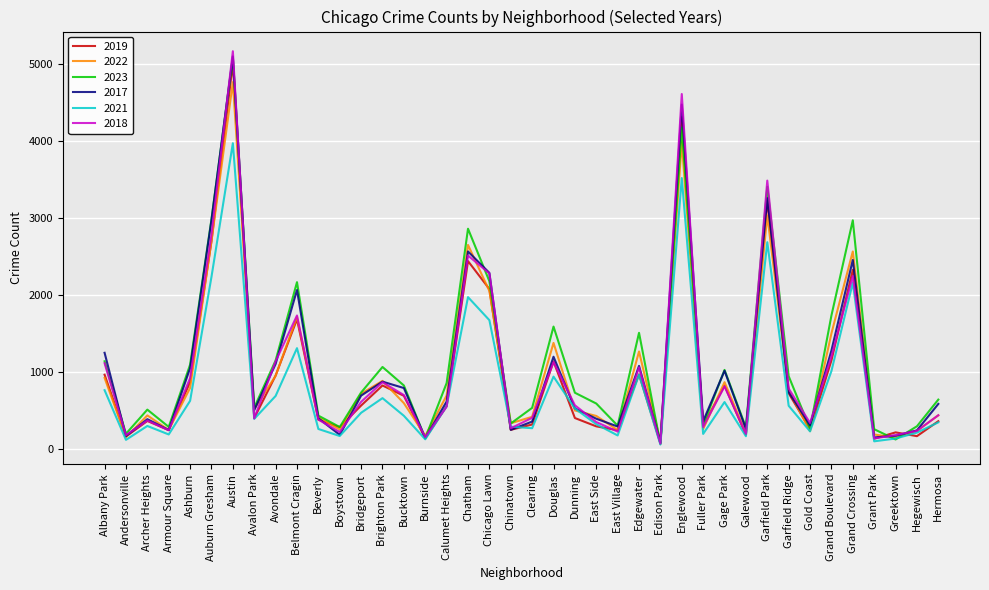

How many interior local peaks does the 2023 series have?

11